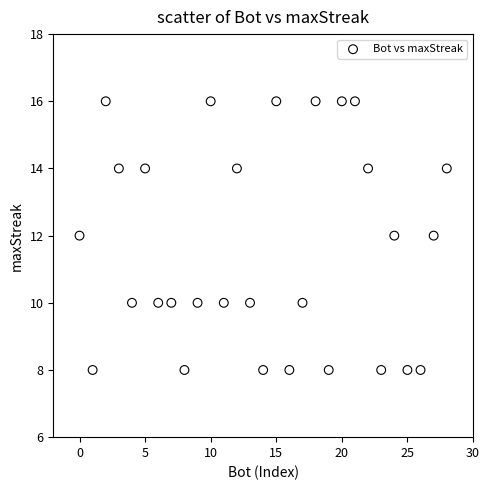

What is the range of Y values (max minus min)?

8